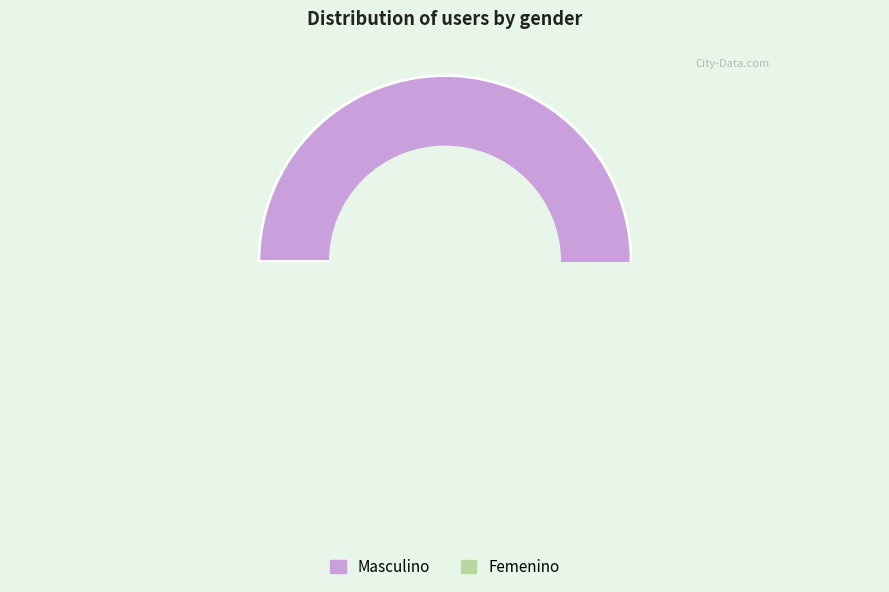

What percentage is the Masculino slice, to the nearest percent?

69%